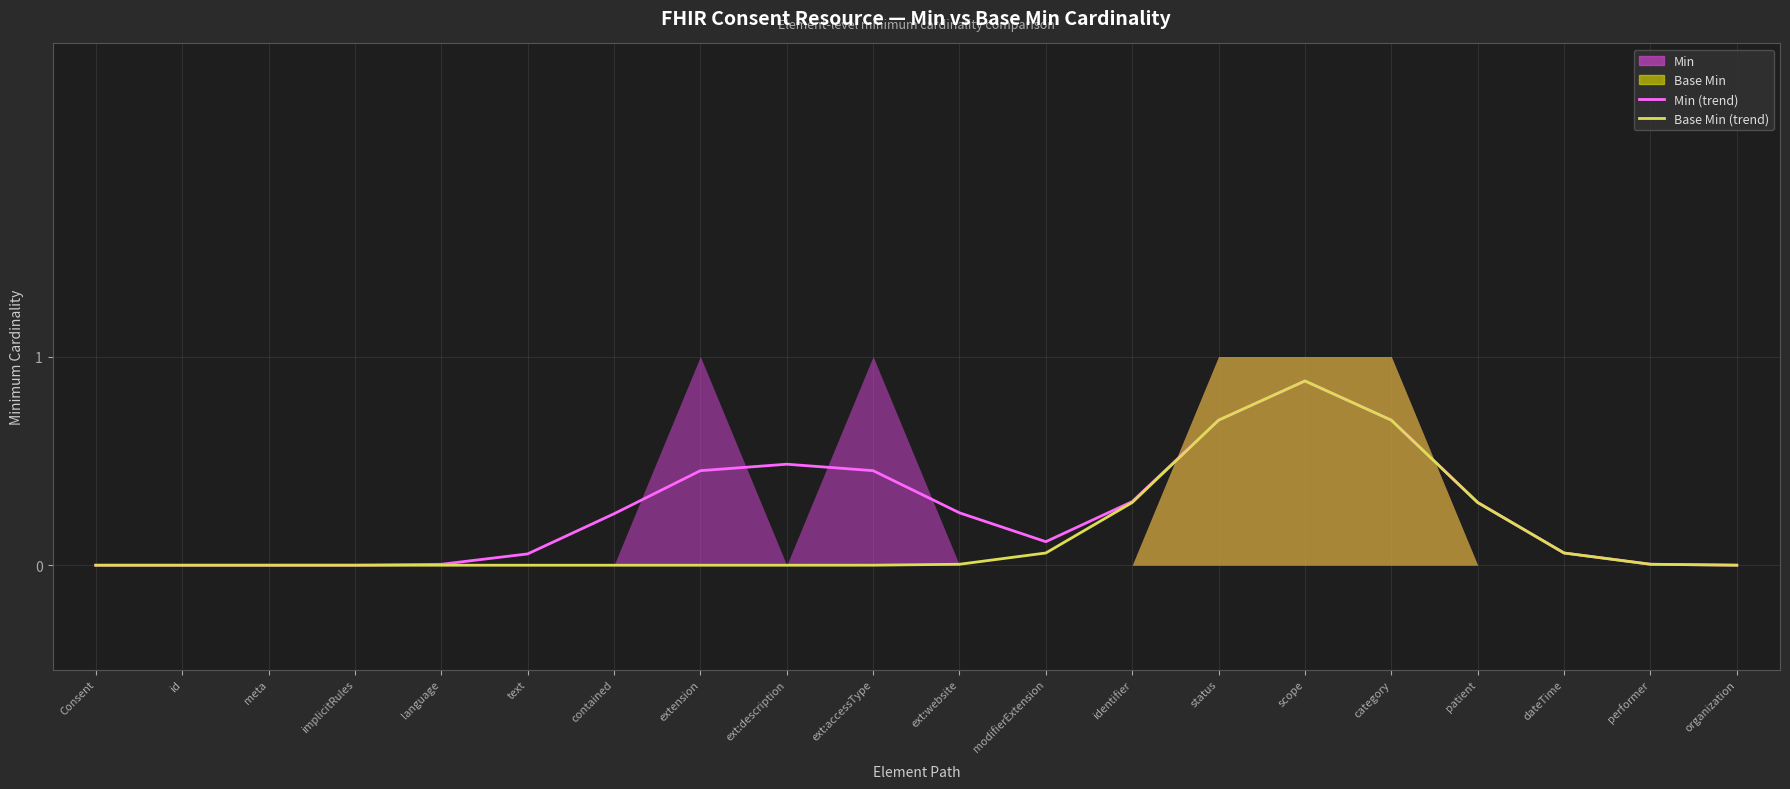

Reading left to right, what are all the values shown in this chart?

Min (trend): Consent=0.0	id=0.0	meta=0.0	implicitRules=0.0	language=0.0	text=0.1	contained=0.2	extension=0.5	ext:description=0.5	ext:accessType=0.5	ext:website=0.3	modifierExtension=0.1	identifier=0.3	status=0.7	scope=0.9	category=0.7	patient=0.3	dateTime=0.1	performer=0.0	organization=0.0
Base Min (trend): Consent=0.0	id=0.0	meta=0.0	implicitRules=0.0	language=0.0	text=0.0	contained=0.0	extension=0.0	ext:description=0.0	ext:accessType=0.0	ext:website=0.0	modifierExtension=0.1	identifier=0.3	status=0.7	scope=0.9	category=0.7	patient=0.3	dateTime=0.1	performer=0.0	organization=0.0